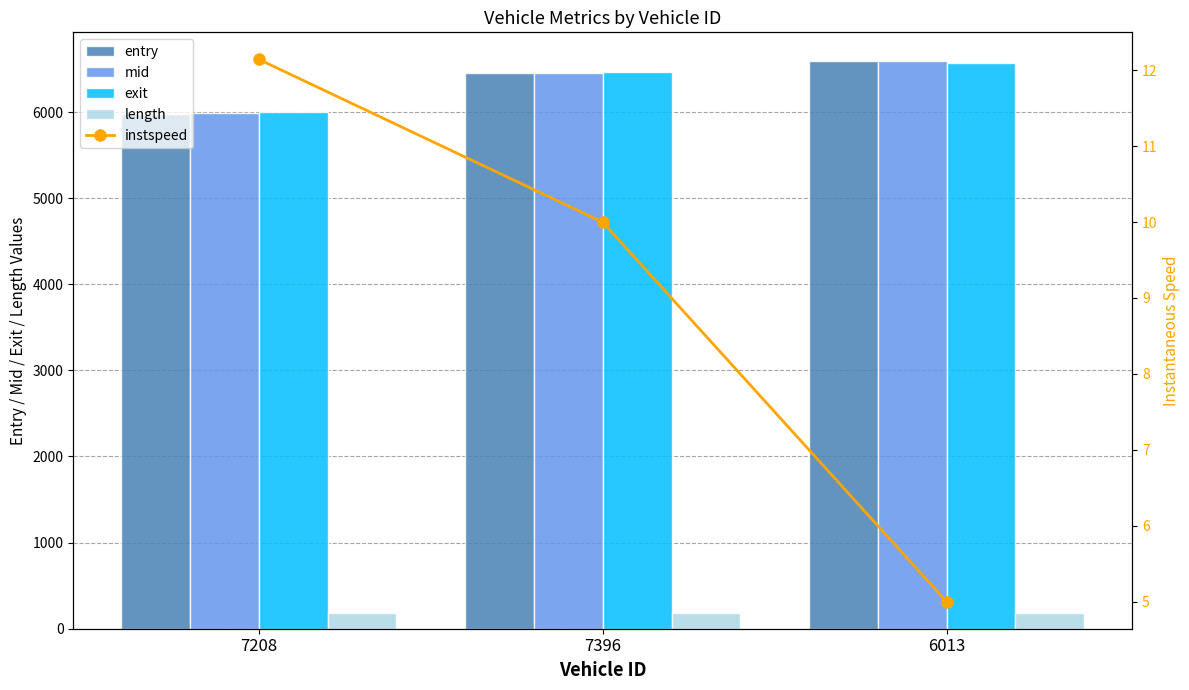

Is it true that entry equals 6450.1 at 7396?

True